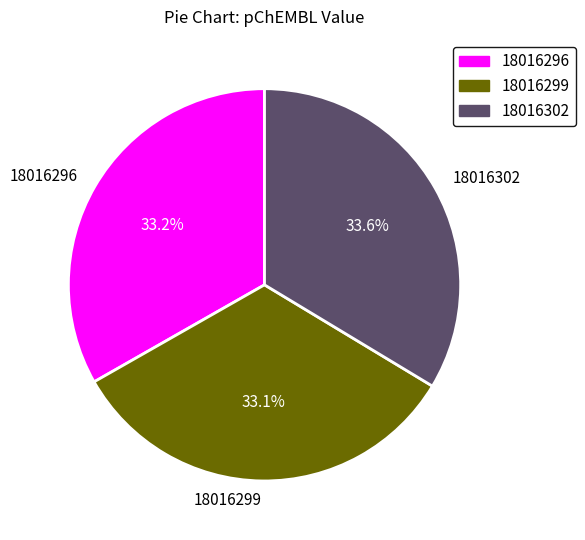

To the nearest percent, what is the difference between the 18016299 and 18016302 slice percentages?

1%